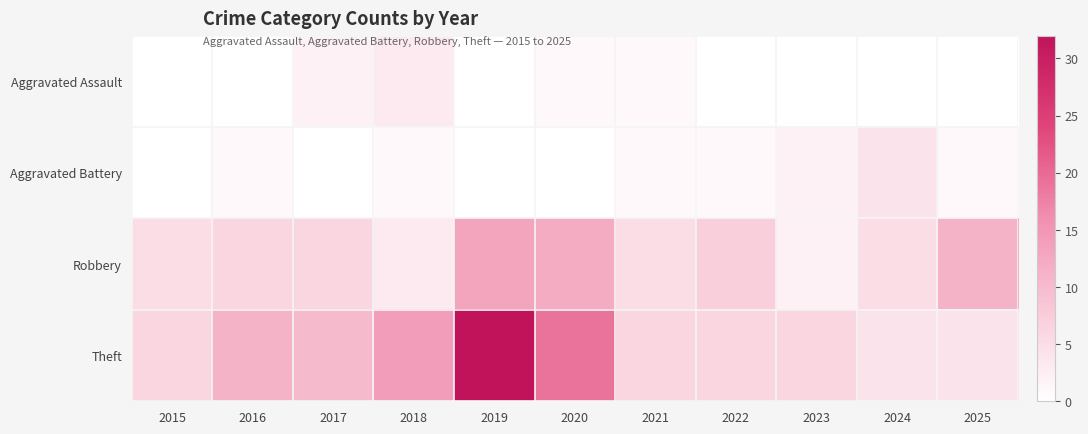

What is the greatest value displayed?

32